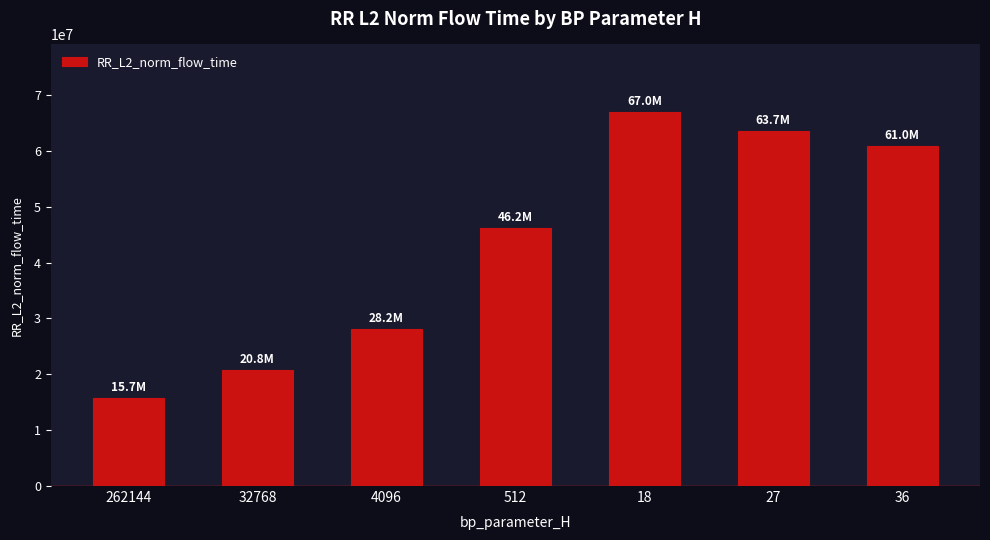

Rank the categories by value from highest to lowest.

18, 27, 36, 512, 4096, 32768, 262144